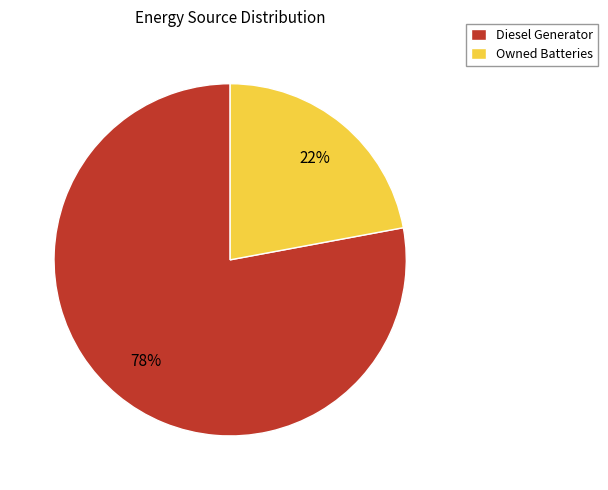

What is the majority slice?

Diesel Generator